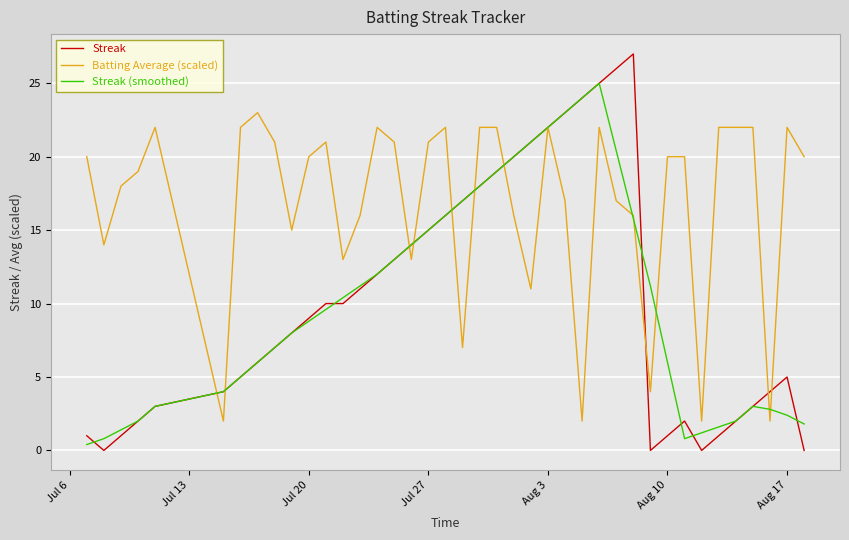

List the series in order of their peak value, lowest first.

Batting Average (scaled), Streak (smoothed), Streak